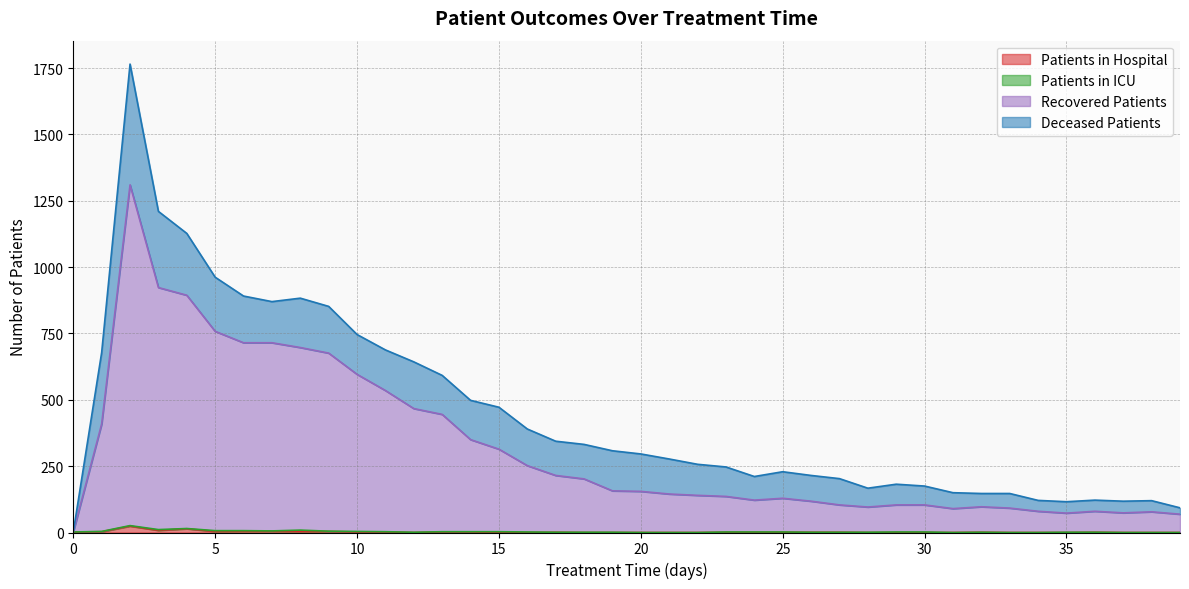

At which label is patients_in_hospital closest to 12?

4